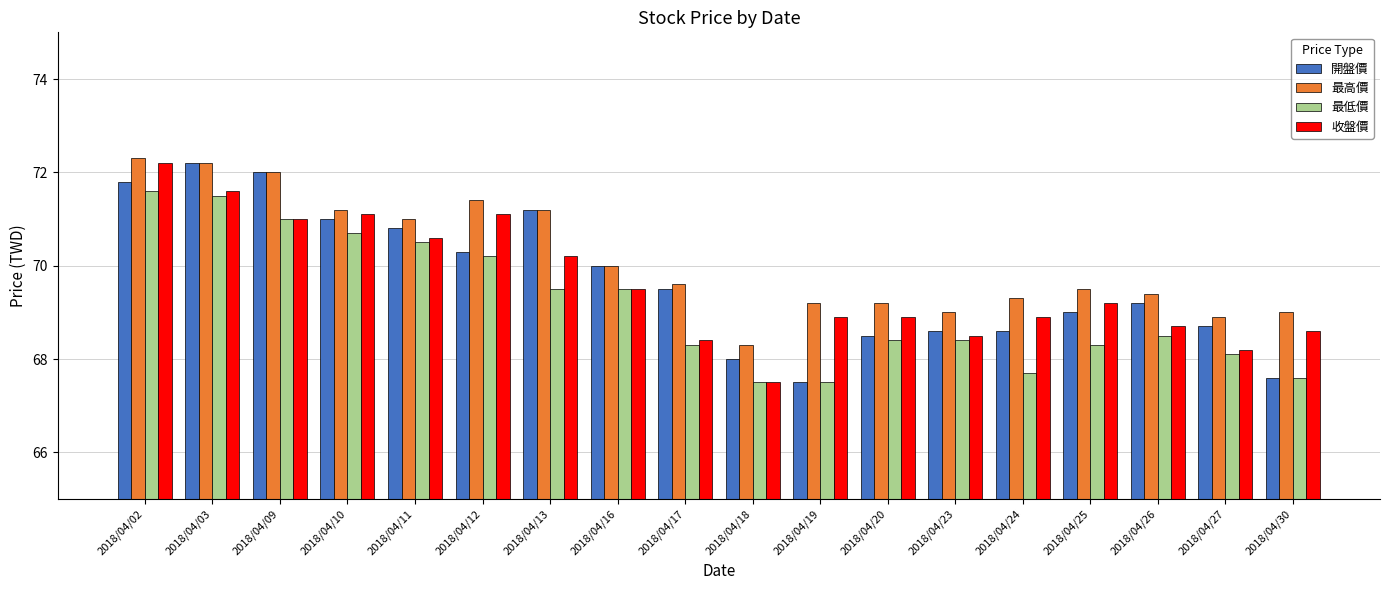

Reading left to right, what are all the values shown in this chart?

開盤價: 2018/04/02=71.8	2018/04/03=72.2	2018/04/09=72.0	2018/04/10=71.0	2018/04/11=70.8	2018/04/12=70.3	2018/04/13=71.2	2018/04/16=70.0	2018/04/17=69.5	2018/04/18=68.0	2018/04/19=67.5	2018/04/20=68.5	2018/04/23=68.6	2018/04/24=68.6	2018/04/25=69.0	2018/04/26=69.2	2018/04/27=68.7	2018/04/30=67.6
最高價: 2018/04/02=72.3	2018/04/03=72.2	2018/04/09=72.0	2018/04/10=71.2	2018/04/11=71.0	2018/04/12=71.4	2018/04/13=71.2	2018/04/16=70.0	2018/04/17=69.6	2018/04/18=68.3	2018/04/19=69.2	2018/04/20=69.2	2018/04/23=69.0	2018/04/24=69.3	2018/04/25=69.5	2018/04/26=69.4	2018/04/27=68.9	2018/04/30=69.0
最低價: 2018/04/02=71.6	2018/04/03=71.5	2018/04/09=71.0	2018/04/10=70.7	2018/04/11=70.5	2018/04/12=70.2	2018/04/13=69.5	2018/04/16=69.5	2018/04/17=68.3	2018/04/18=67.5	2018/04/19=67.5	2018/04/20=68.4	2018/04/23=68.4	2018/04/24=67.7	2018/04/25=68.3	2018/04/26=68.5	2018/04/27=68.1	2018/04/30=67.6
收盤價: 2018/04/02=72.2	2018/04/03=71.6	2018/04/09=71.0	2018/04/10=71.1	2018/04/11=70.6	2018/04/12=71.1	2018/04/13=70.2	2018/04/16=69.5	2018/04/17=68.4	2018/04/18=67.5	2018/04/19=68.9	2018/04/20=68.9	2018/04/23=68.5	2018/04/24=68.9	2018/04/25=69.2	2018/04/26=68.7	2018/04/27=68.2	2018/04/30=68.6